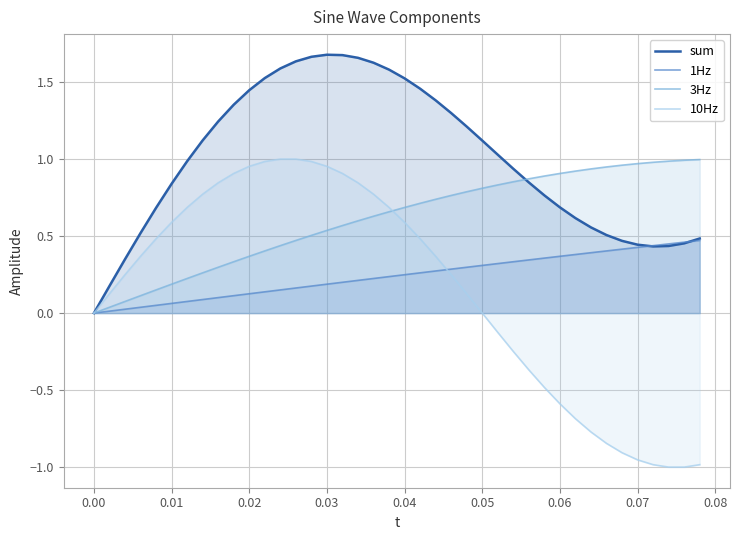

How many data points does each series have?

40